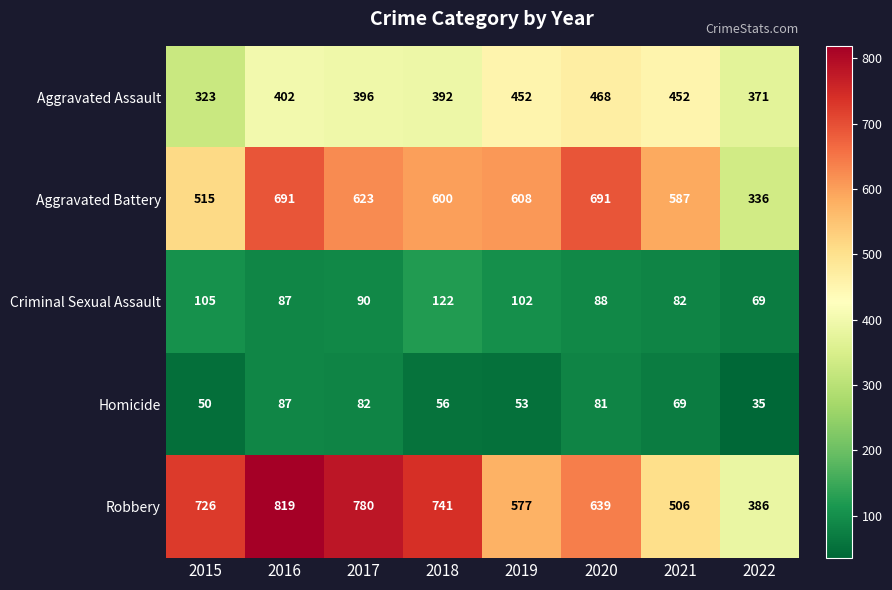

Is it true that Aggravated Battery equals 600 at 2018?

True